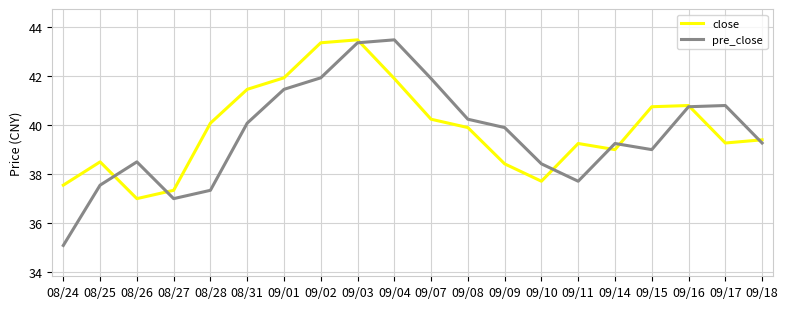

What is the total value across all series at 09/01?

83.4